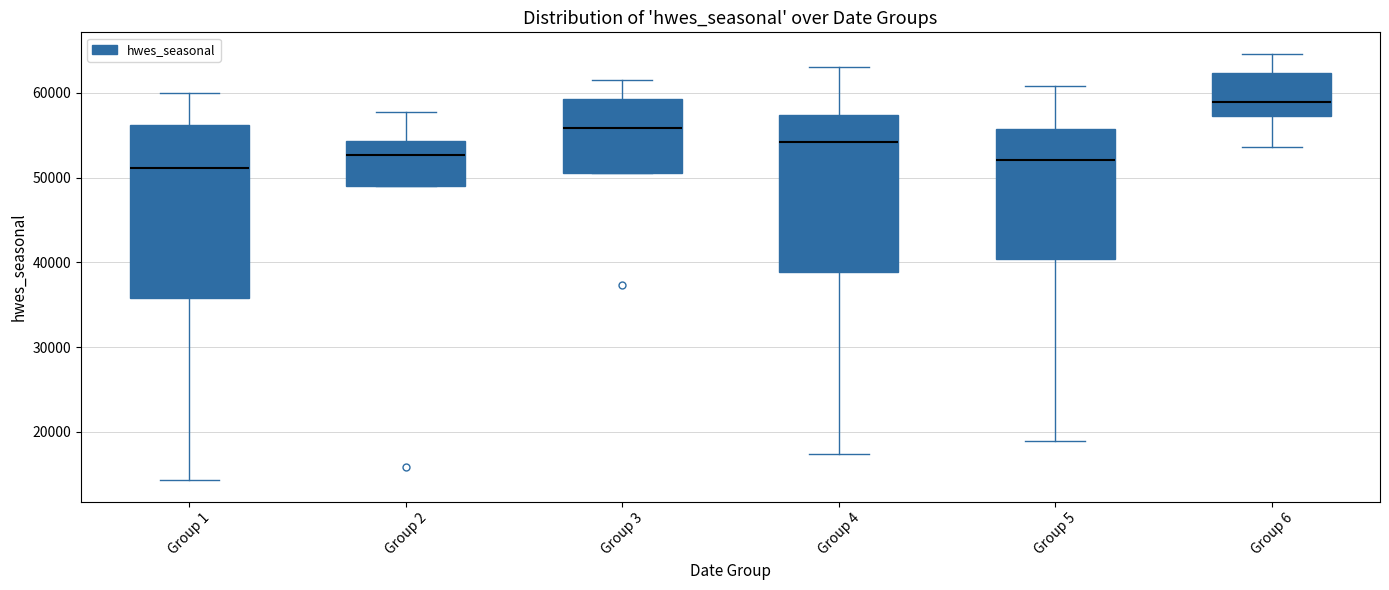

Where is the upper edge of the box for Group 6 on the y-axis? The values are not printed on the chart, so give them approximately, as read against the axis.

62000